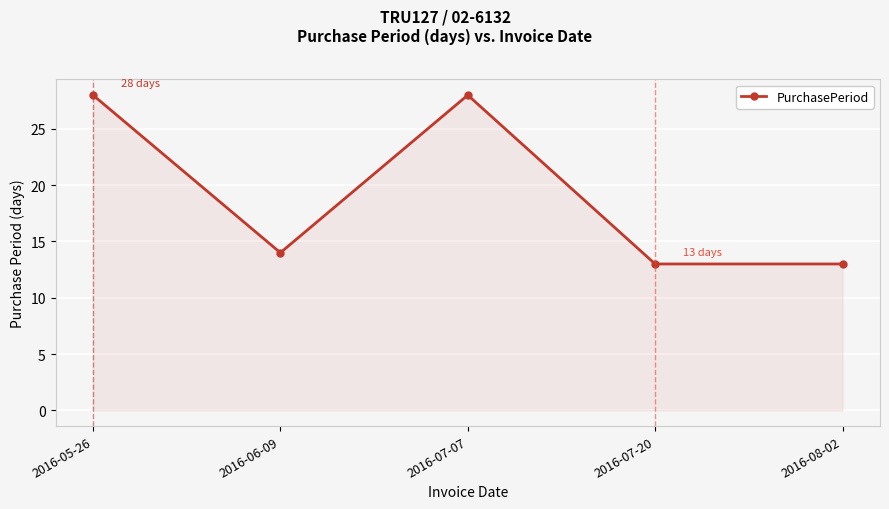

What is the greatest value displayed?

28